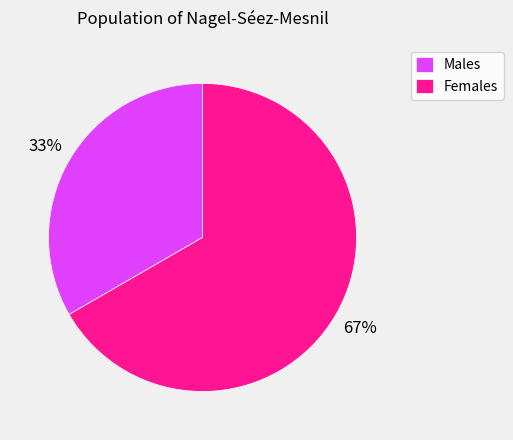

To the nearest percent, what is the average slice percentage?

50%